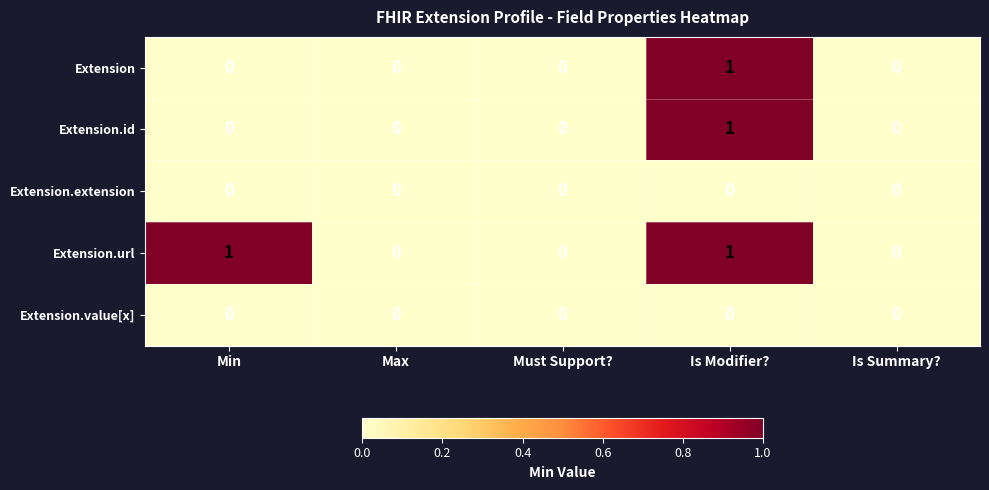

Which series changed the most between Min and Is Summary??

Extension.url